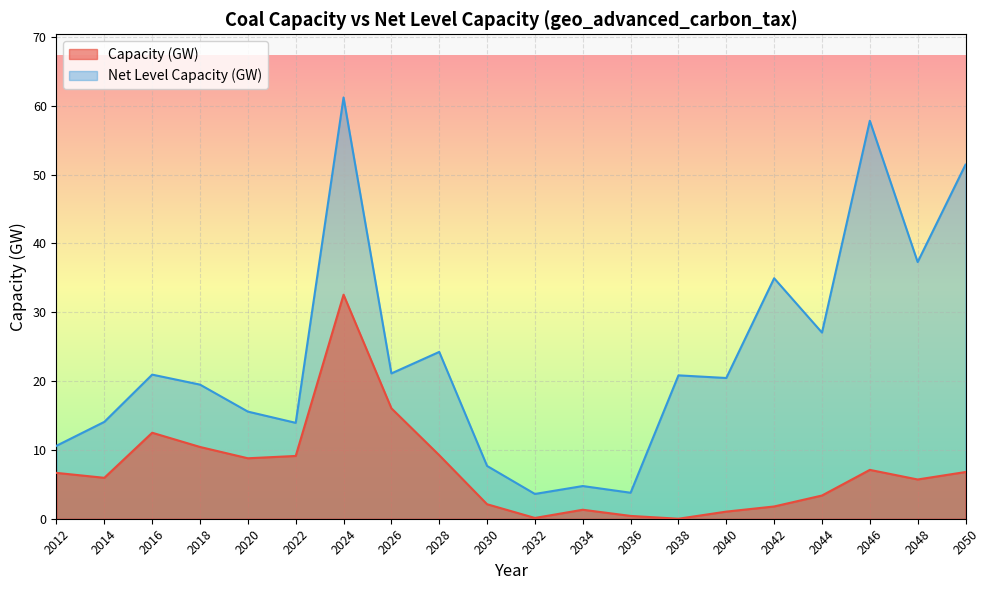

What is the value of the Net Level Capacity (GW) point at the 13th from the left?

3.8